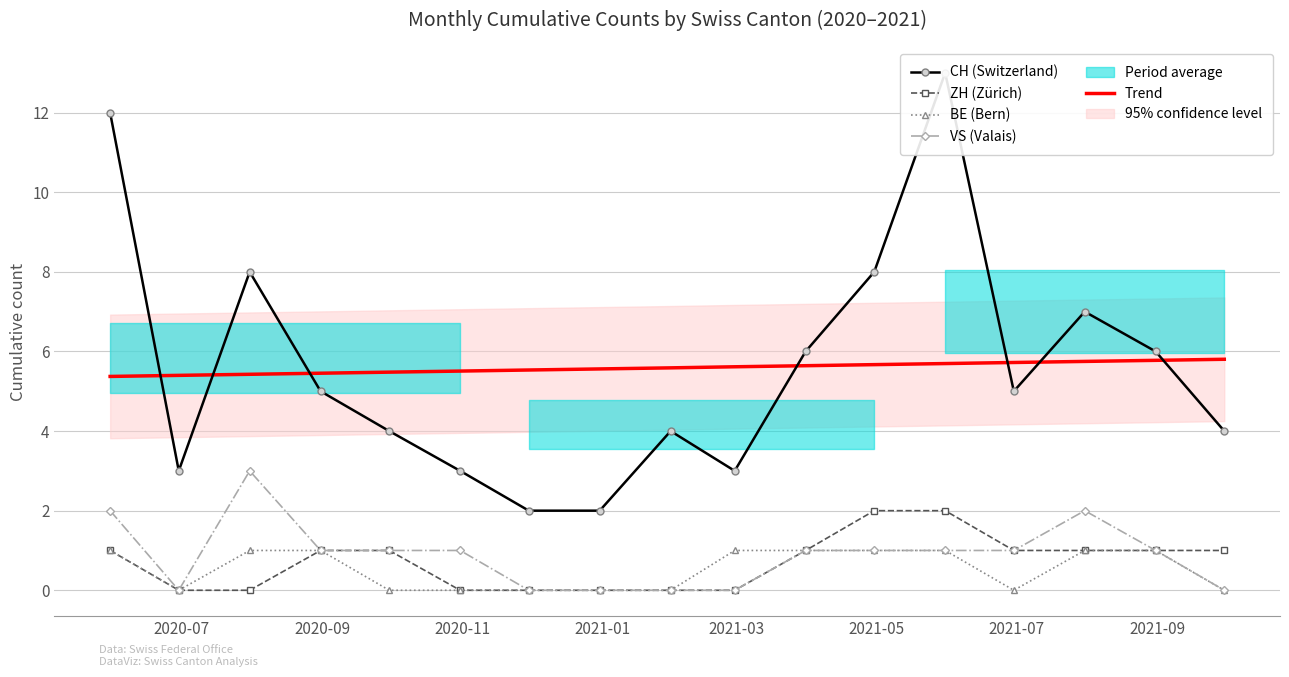

True or false: Trend and BE (Bern) cross at least once.

False